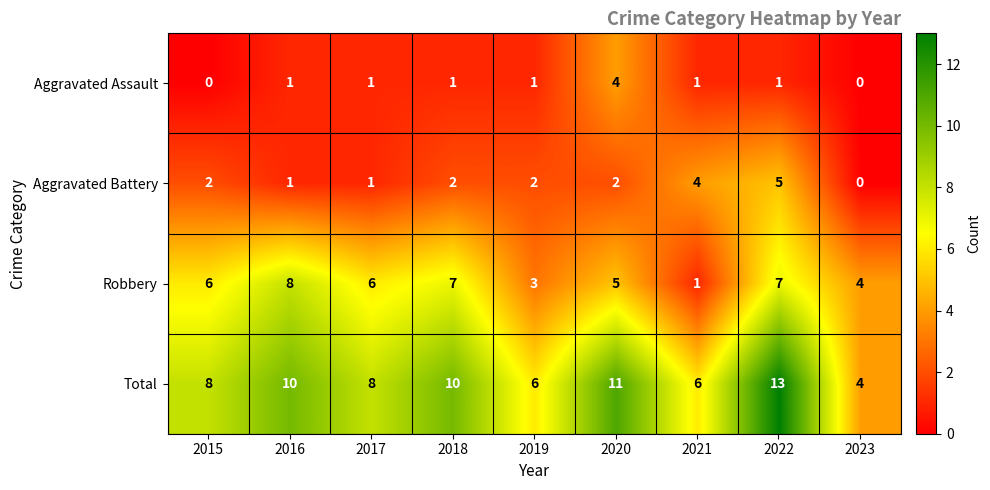

At which label does Robbery reach its minimum?

2021